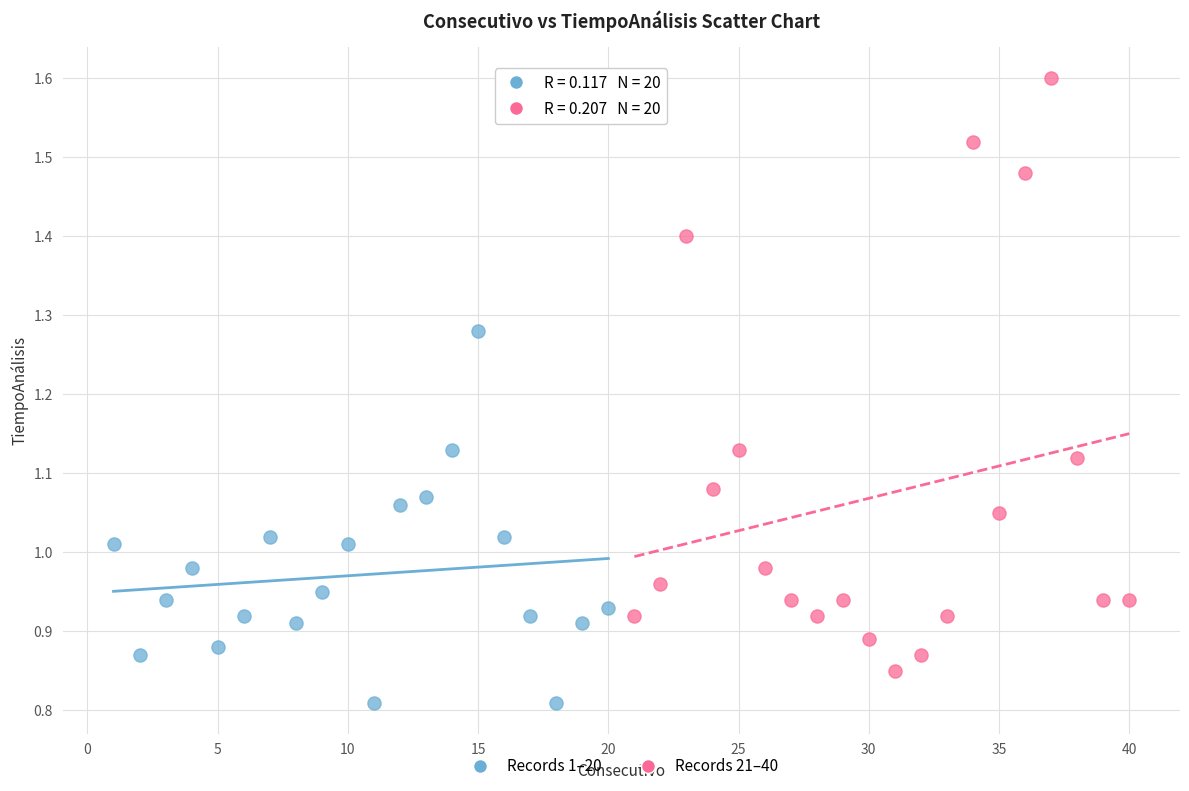

Which series contains the highest Y value?

Records 21–40